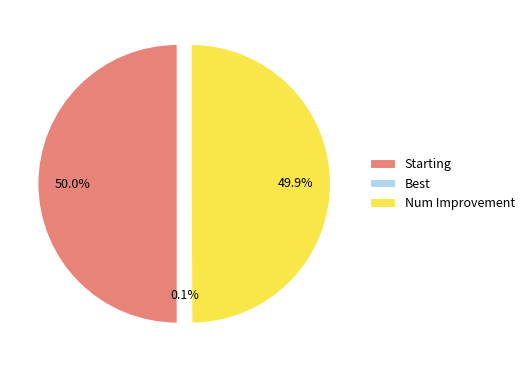

Which slice is the smallest?

Best